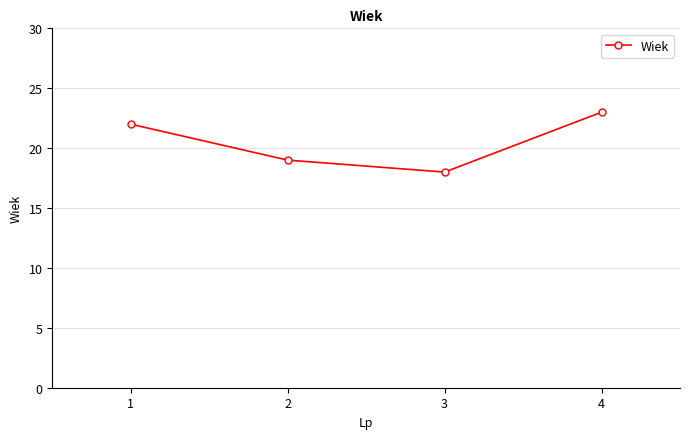

List the labels in order of value, largest first.

4, 1, 2, 3